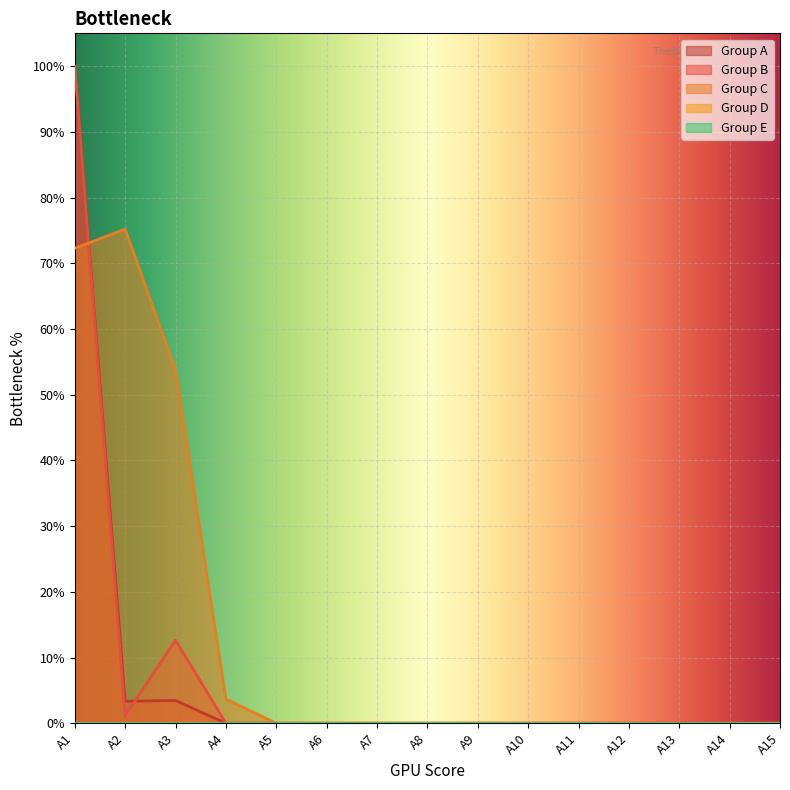

Which series ends up on top after the final intersection of Group A and Group B?

Group B